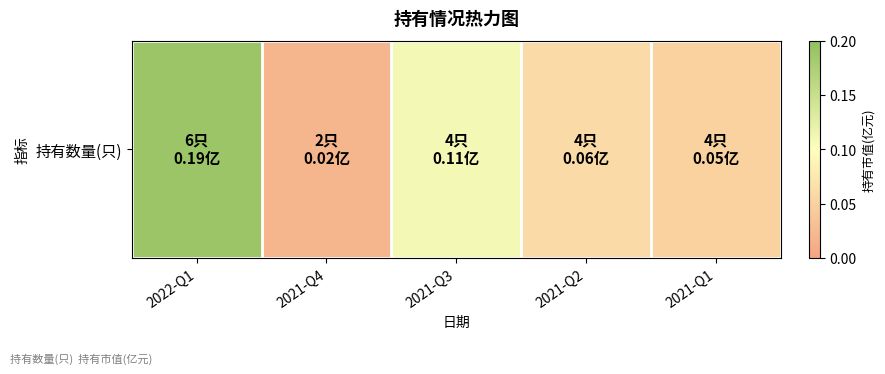

Reading left to right, extract all data points from this chart.

0.2	0.0	0.1	0.1	0.1